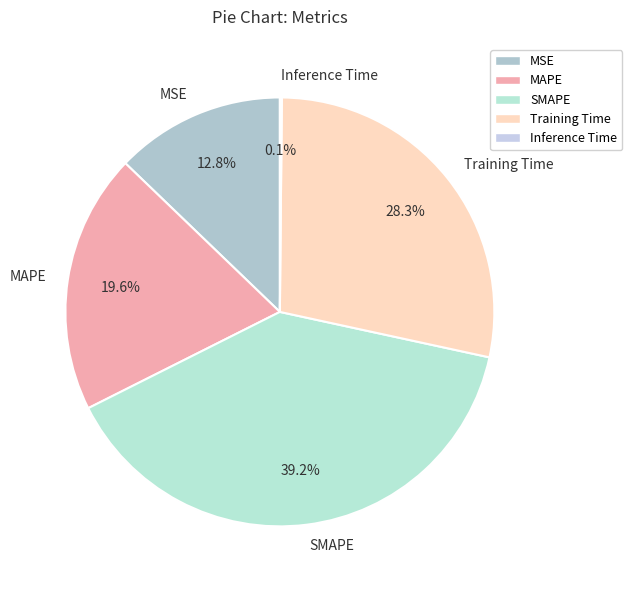

To the nearest percent, what is the difference between the SMAPE and MSE slice percentages?

26%